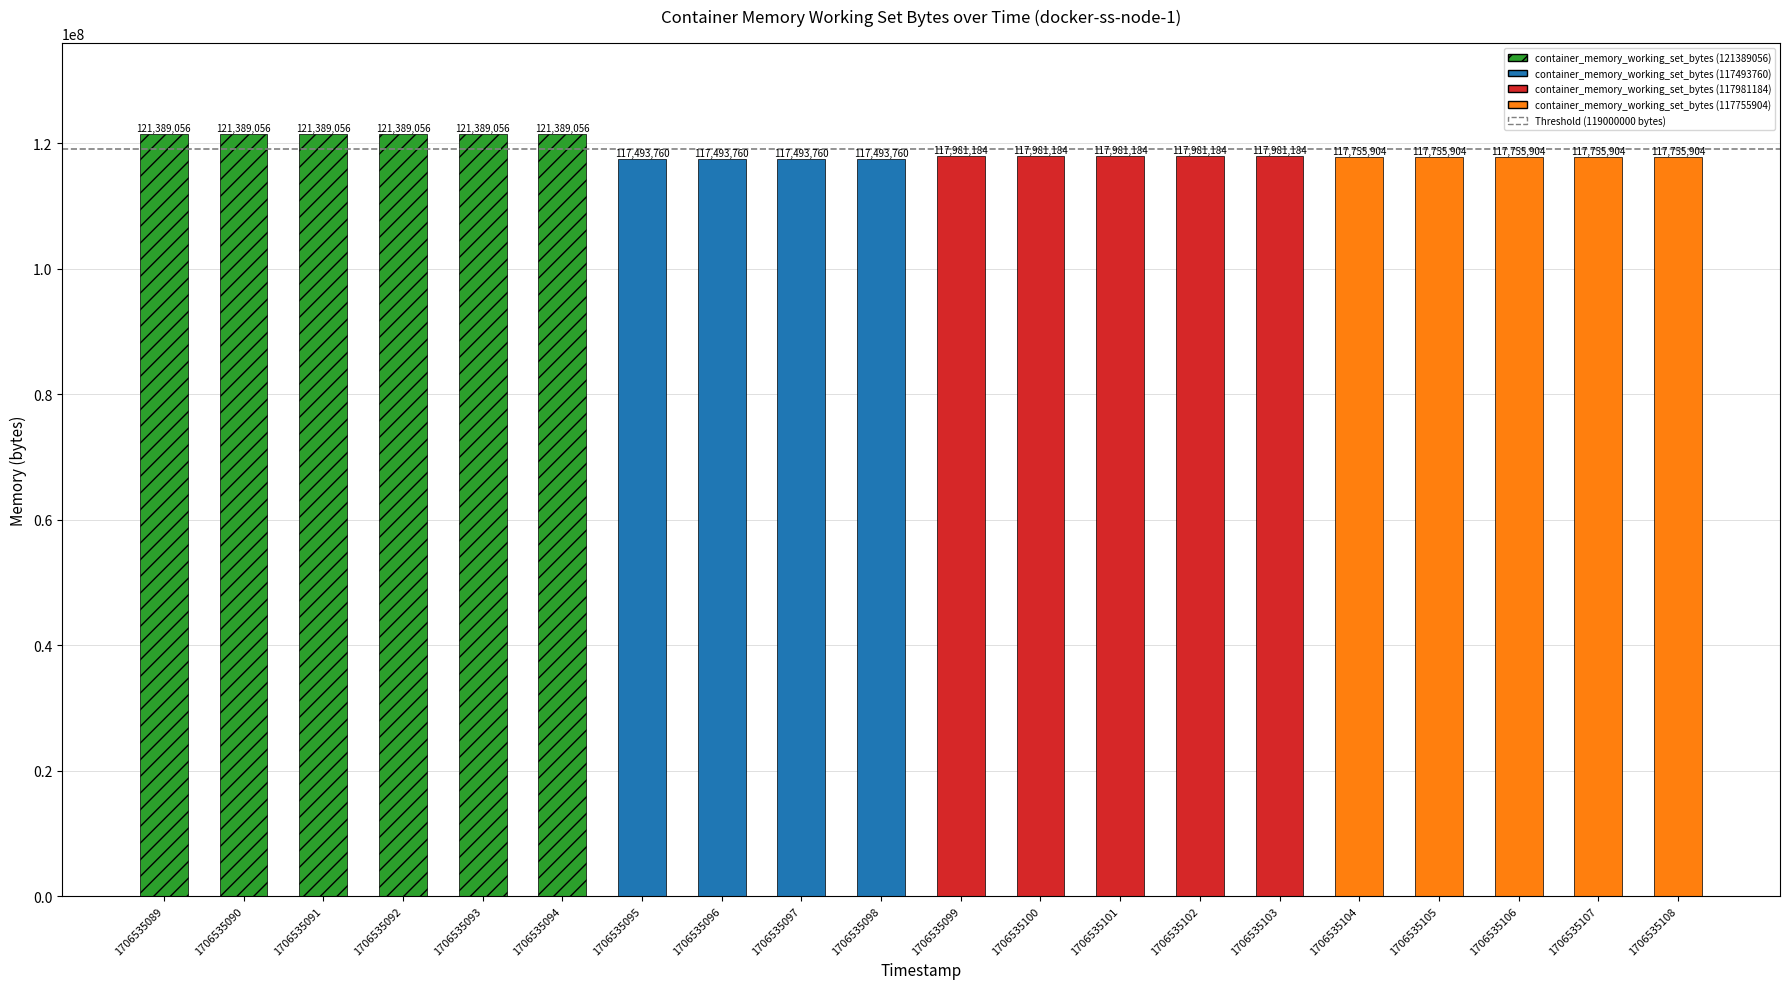

At which label does the data first exceed 117981184?

1706535089